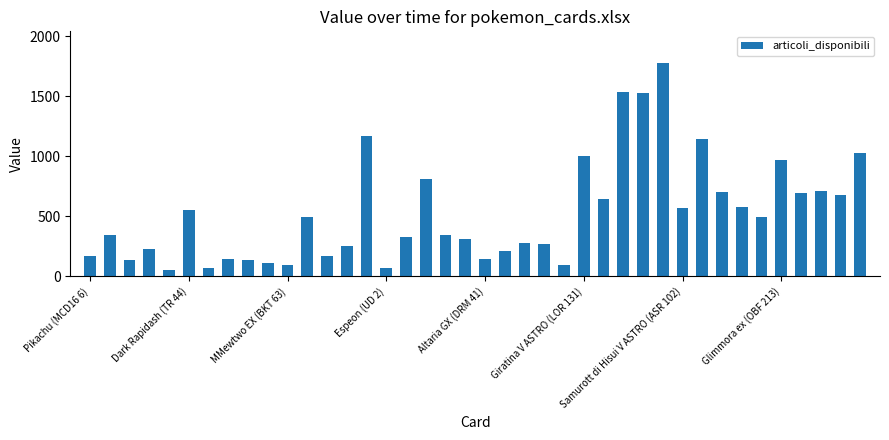

What is the difference between the second highest and second lowest values?

1464